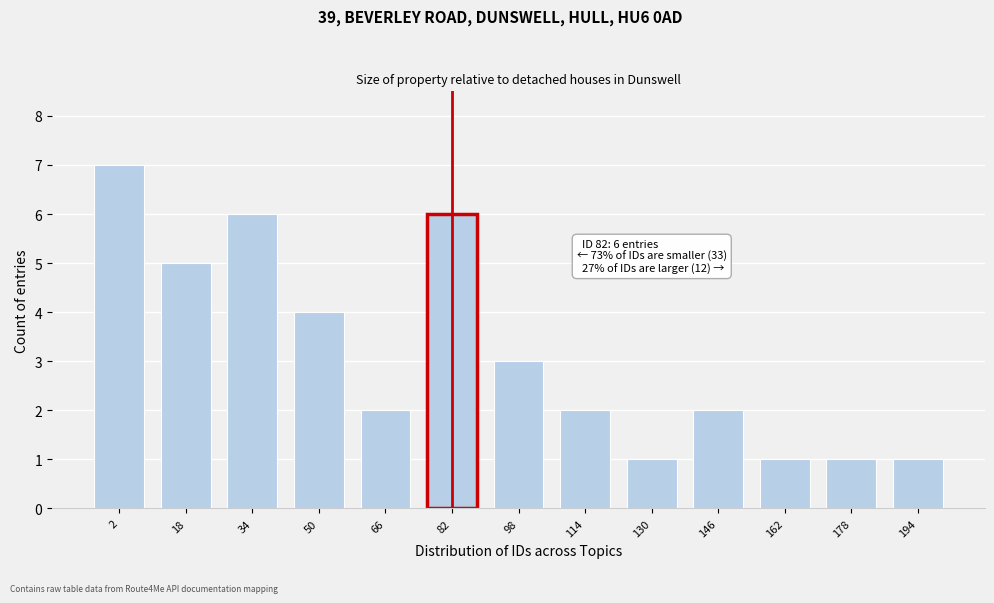

Reading left to right, extract all data points from this chart.

2=7	18=5	34=6	50=4	66=2	82=6	98=3	114=2	130=1	146=2	162=1	178=1	194=1